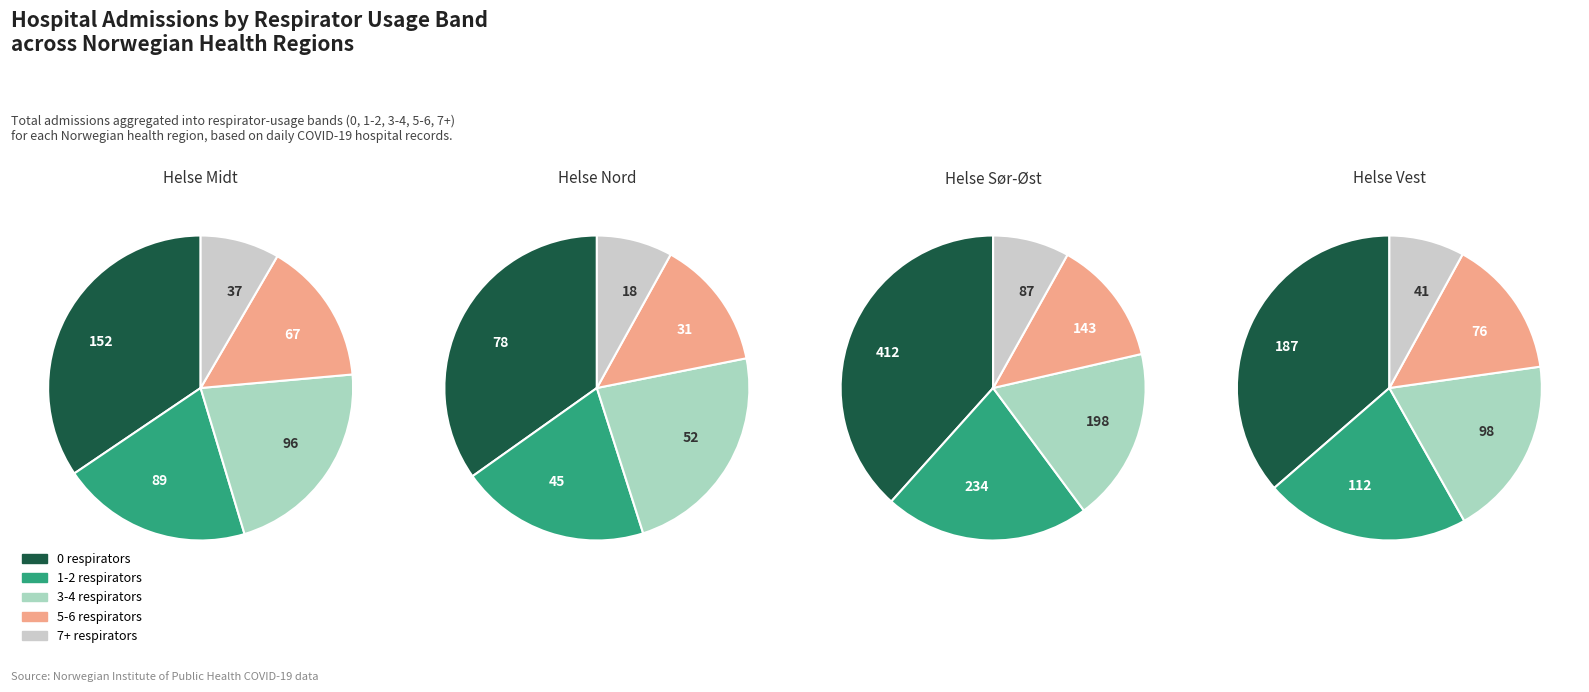

How many slices are in this pie chart?

5